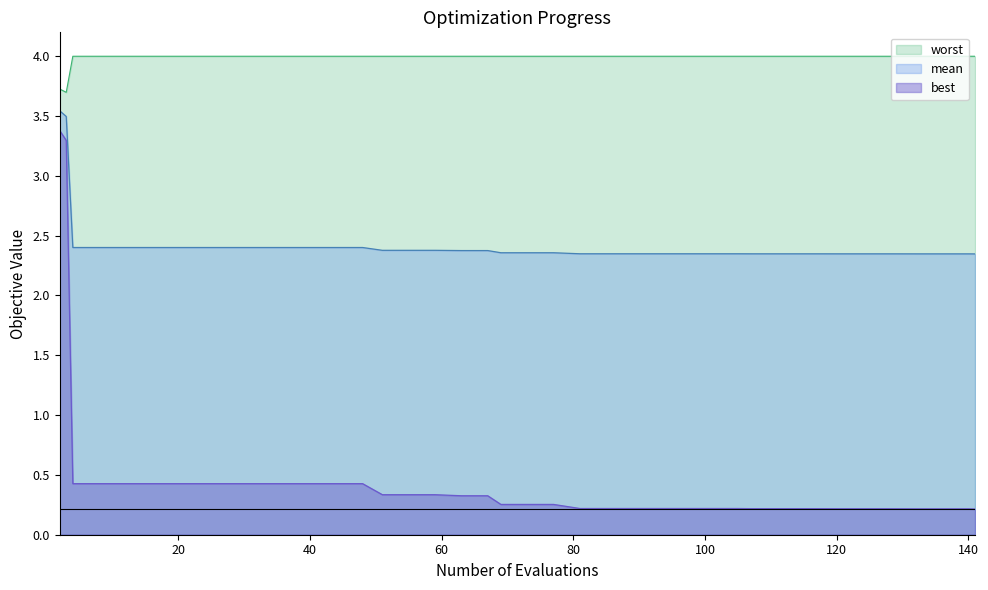

Reading left to right, list all the values displayed in this chart.

mean: 3.5	3.5	2.4	2.4	2.4	2.4	2.4	2.4	2.4	2.4	2.4	2.4	2.4	2.4	2.4	2.4	2.4	2.4	2.4	2.4	2.4	2.4	2.3	2.3	2.3	2.3	2.3	2.3	2.3	2.3	2.3	2.3	2.3	2.3	2.3	2.3	2.3	2.3	2.3	2.3
best: 3.4	3.3	0.4	0.4	0.4	0.4	0.4	0.4	0.4	0.4	0.4	0.4	0.4	0.4	0.3	0.3	0.3	0.3	0.3	0.3	0.3	0.3	0.2	0.2	0.2	0.2	0.2	0.2	0.2	0.2	0.2	0.2	0.2	0.2	0.2	0.2	0.2	0.2	0.2	0.2
worst: 3.7	3.7	4.0	4.0	4.0	4.0	4.0	4.0	4.0	4.0	4.0	4.0	4.0	4.0	4.0	4.0	4.0	4.0	4.0	4.0	4.0	4.0	4.0	4.0	4.0	4.0	4.0	4.0	4.0	4.0	4.0	4.0	4.0	4.0	4.0	4.0	4.0	4.0	4.0	4.0